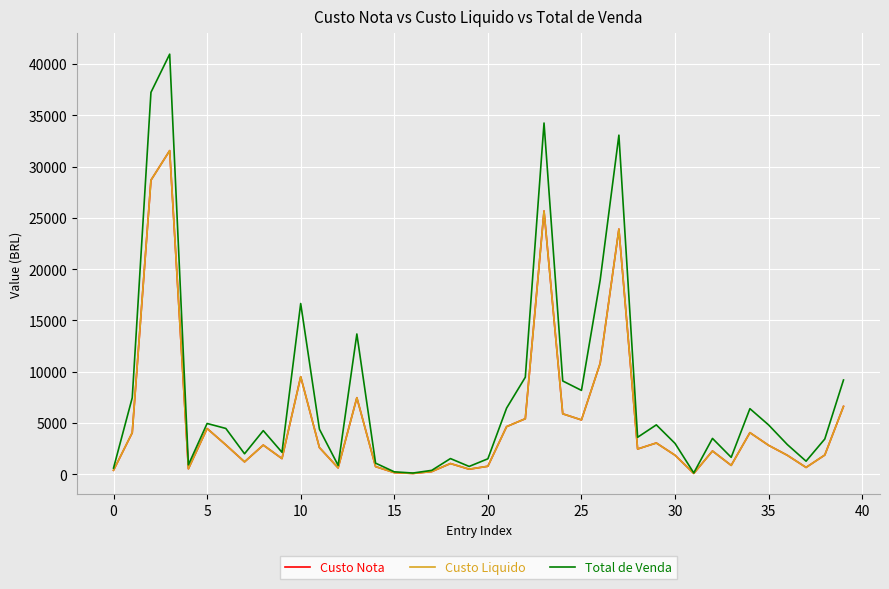

Which series has the widest spread of values?

Total de Venda